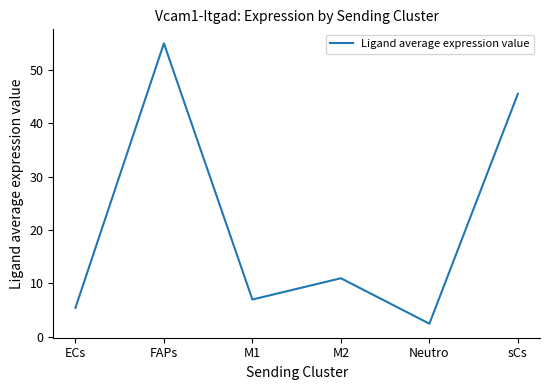

What value does the data have at M2?

11.0